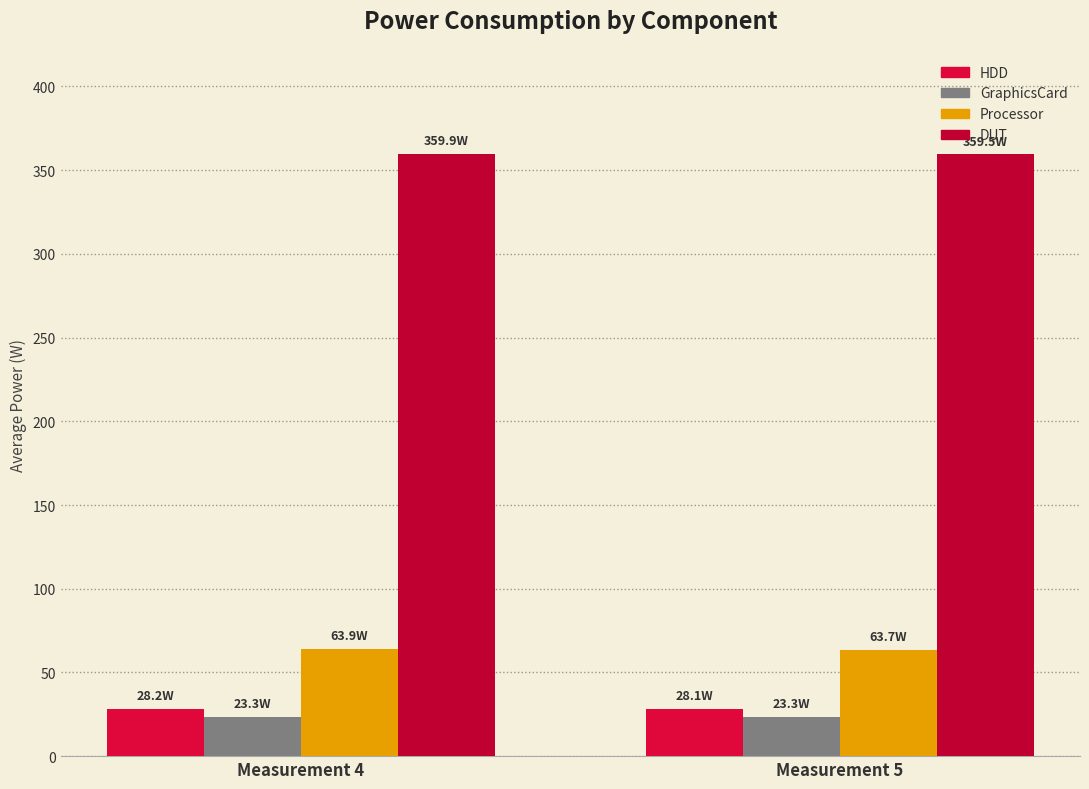

Which label corresponds to the smallest value in the chart?

Measurement 4